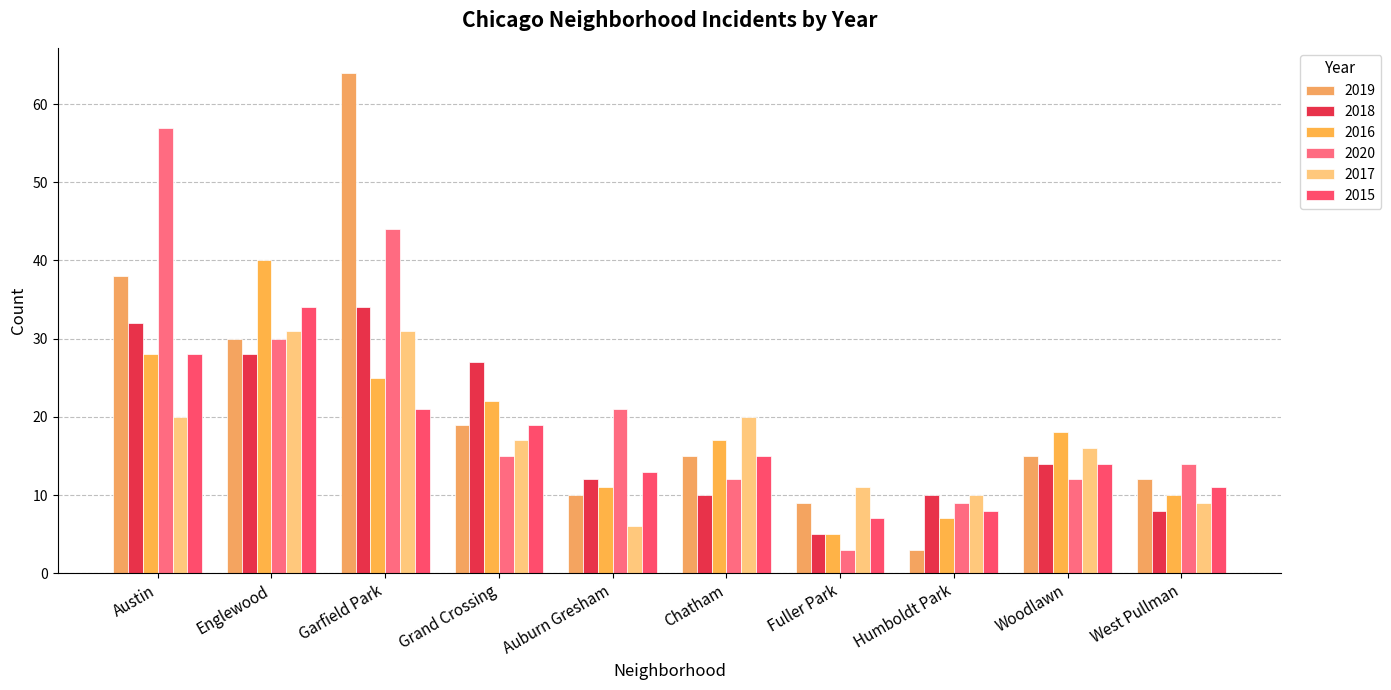

Count the number of categories in the chart.

10